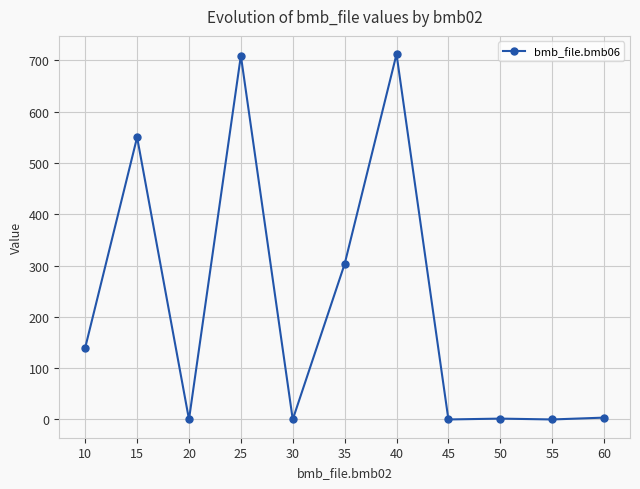

What is the greatest value displayed?

712.0